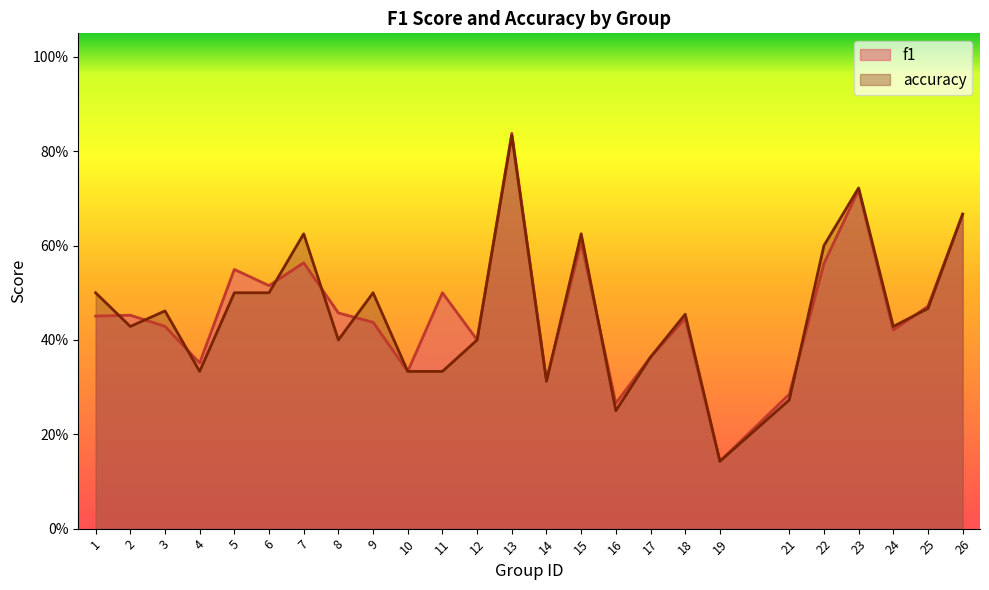

What is the maximum value for accuracy?

0.8